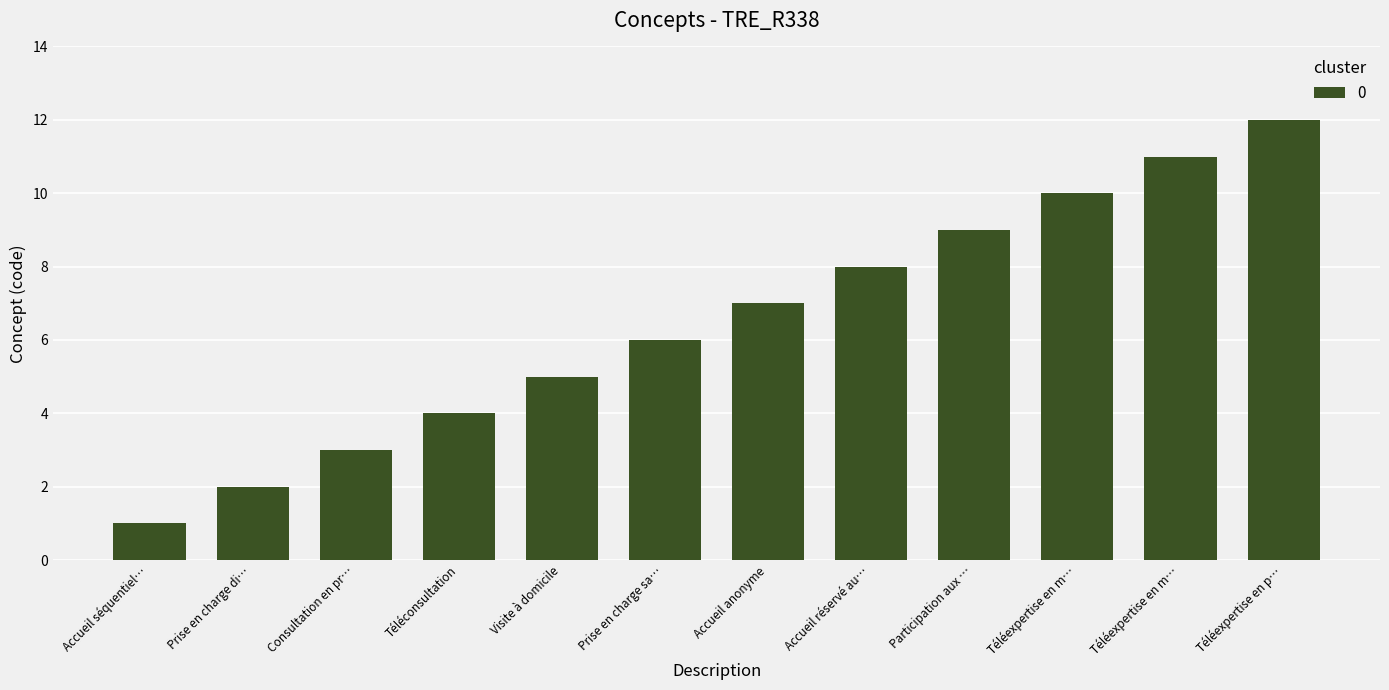

Are the bars horizontal?

No